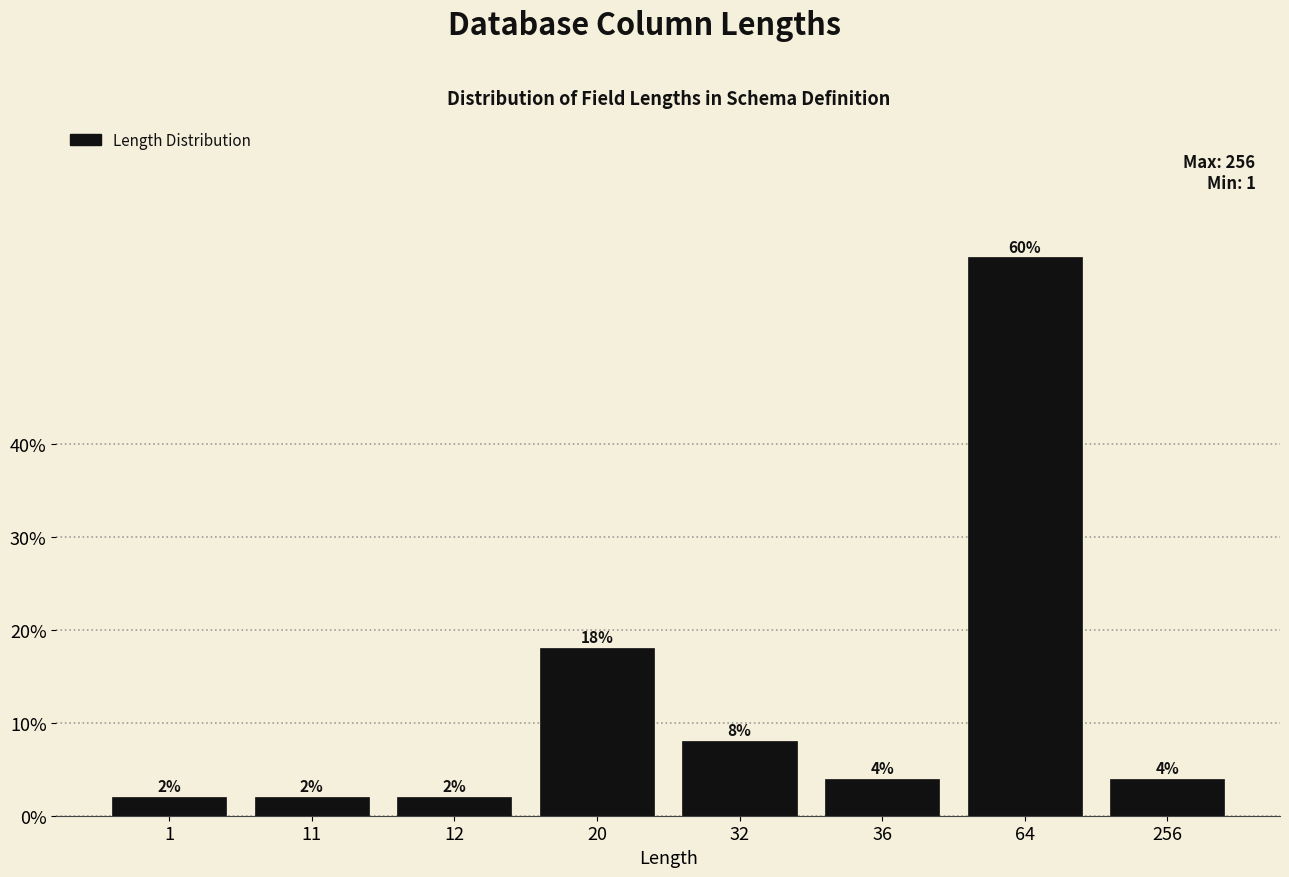

Reading left to right, transcribe all the data shown in this chart.

1=2	11=2	12=2	20=18	32=8	36=4	64=60	256=4